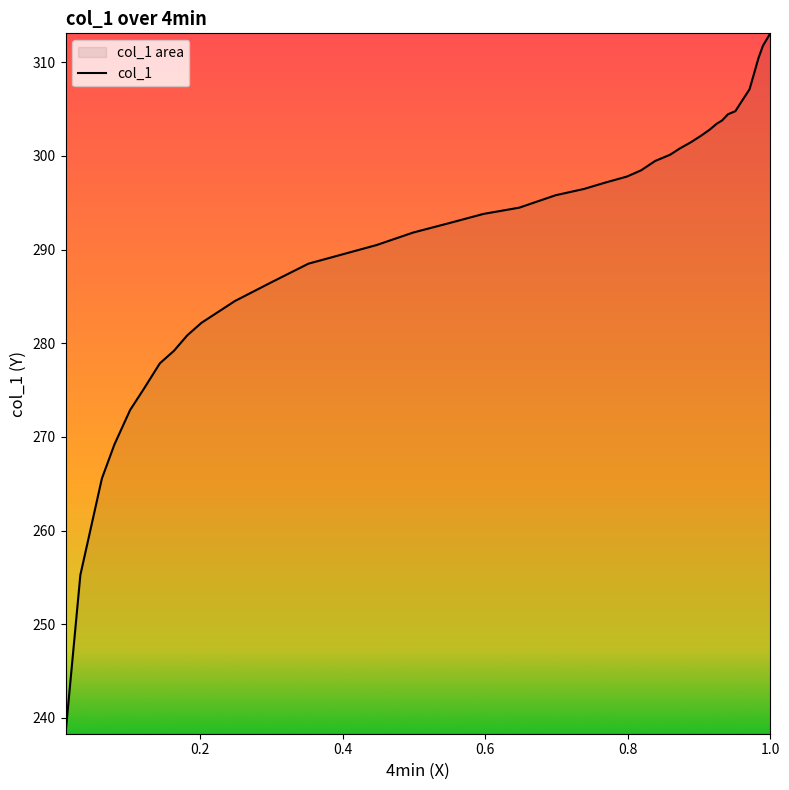

What is the smallest value displayed?

238.3